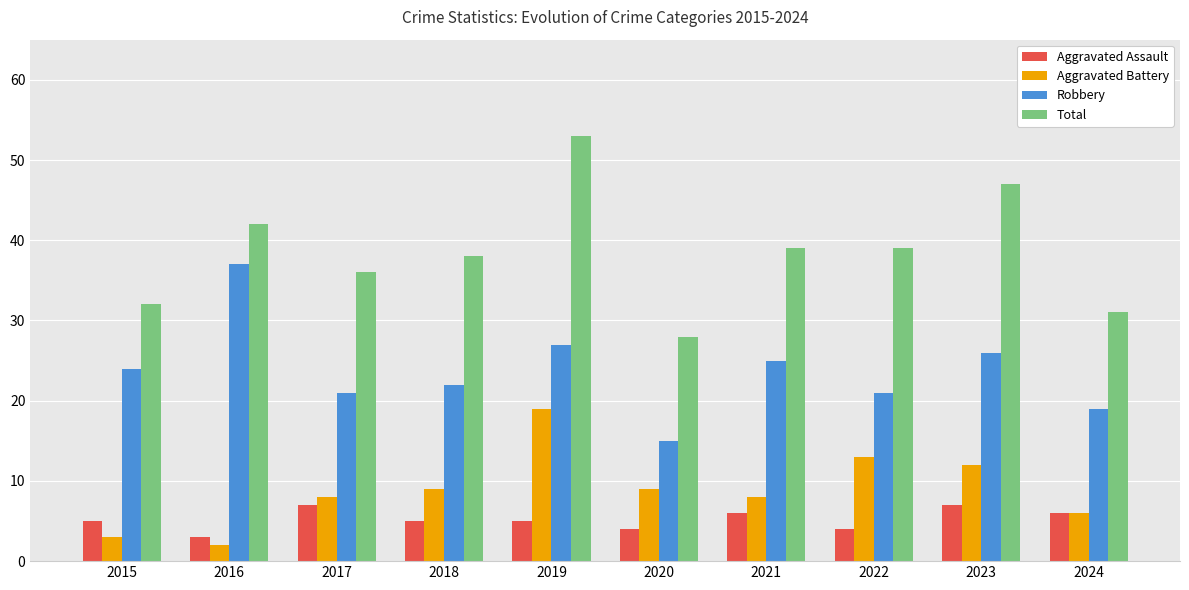

True or false: Aggravated Assault has a value of 4 at 2020.

True